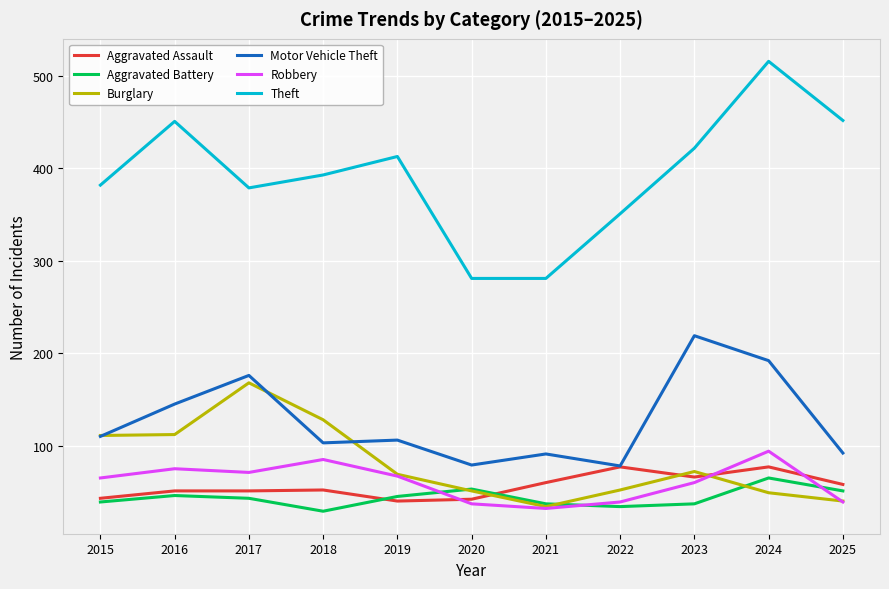

Which label corresponds to the largest value in the chart?

2024